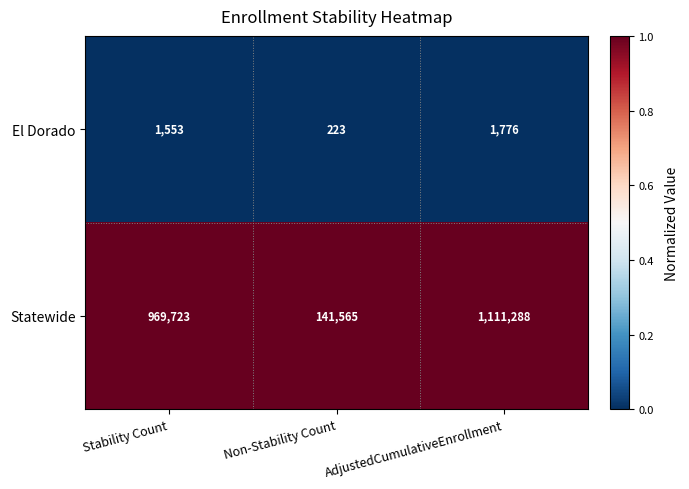

Reading left to right, list all the values displayed in this chart.

El Dorado: Stability Count=1553	Non-Stability Count=223	AdjustedCumulativeEnrollment=1776
Statewide: Stability Count=969723	Non-Stability Count=141565	AdjustedCumulativeEnrollment=1111288